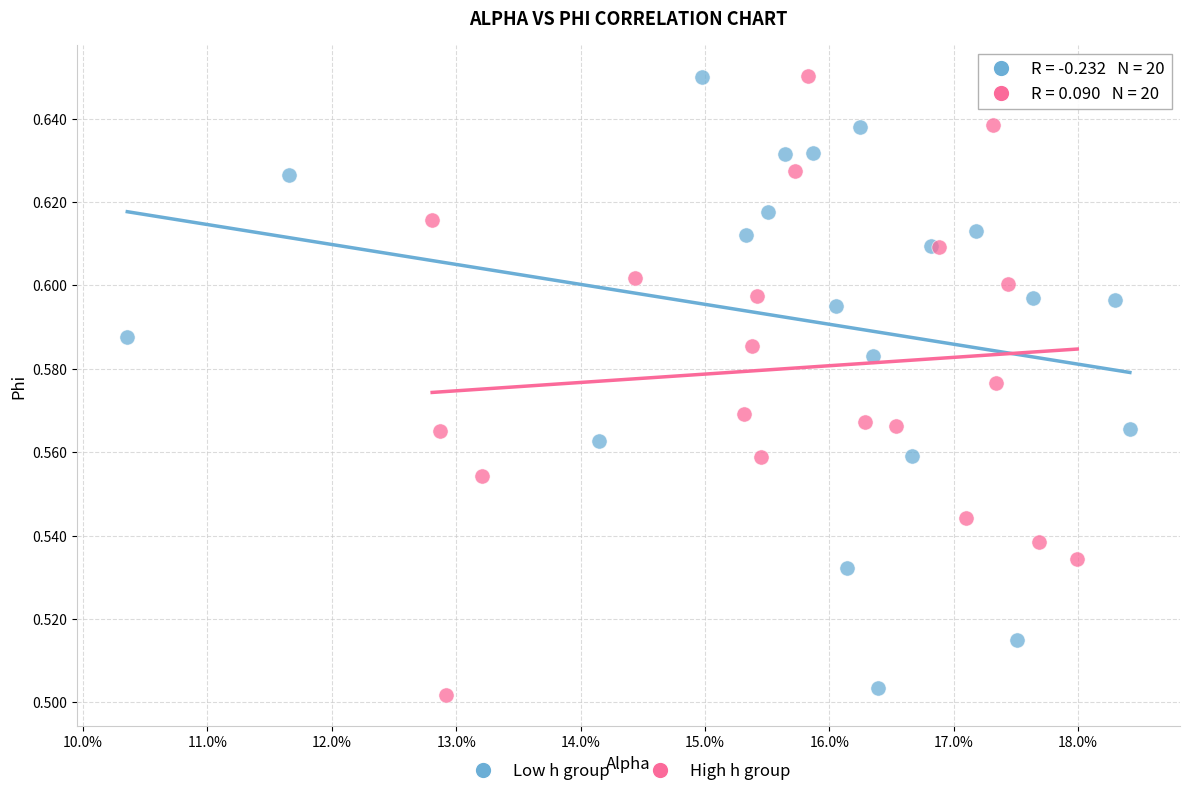

Which series has the largest Y range (max minus min)?

High h group